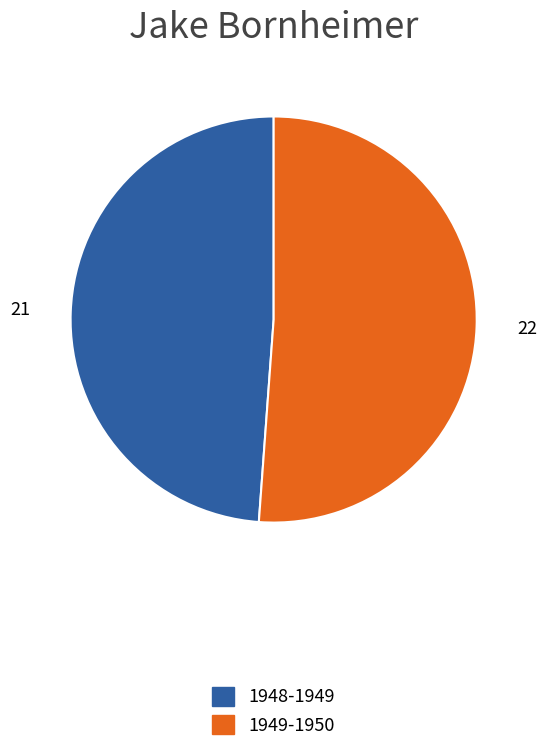

Does any single category account for the majority?

Yes